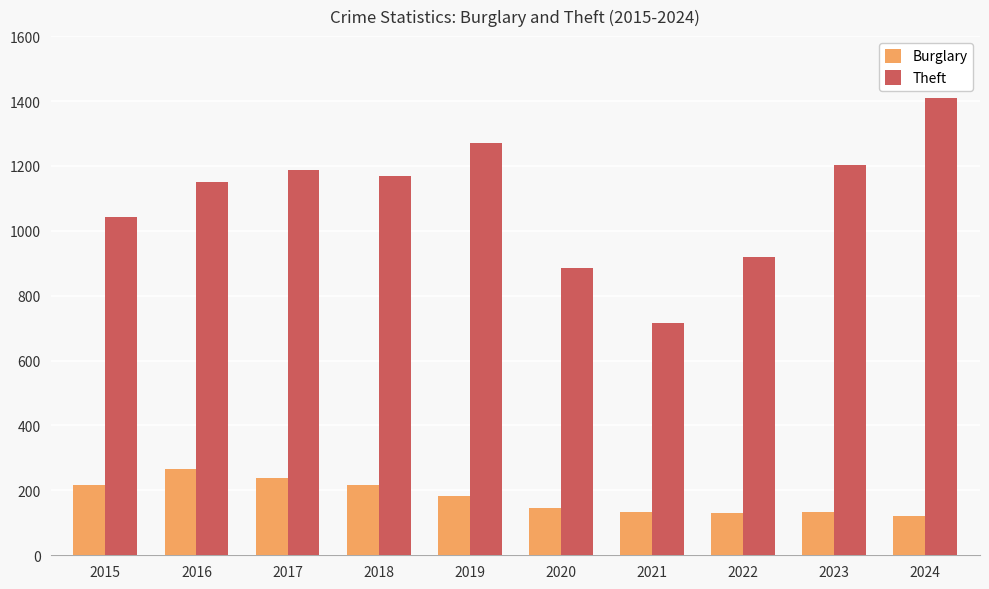

What is the spread (max minus min) of values at 2020?

738